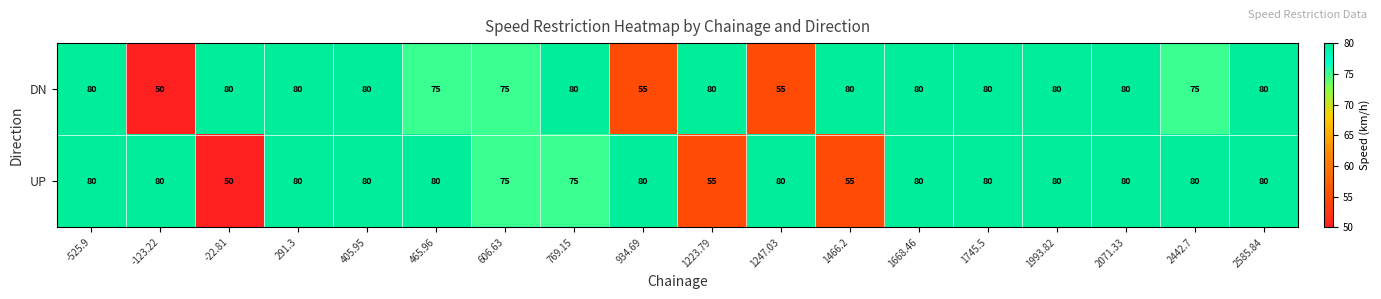

What is the minimum value for DN?

50